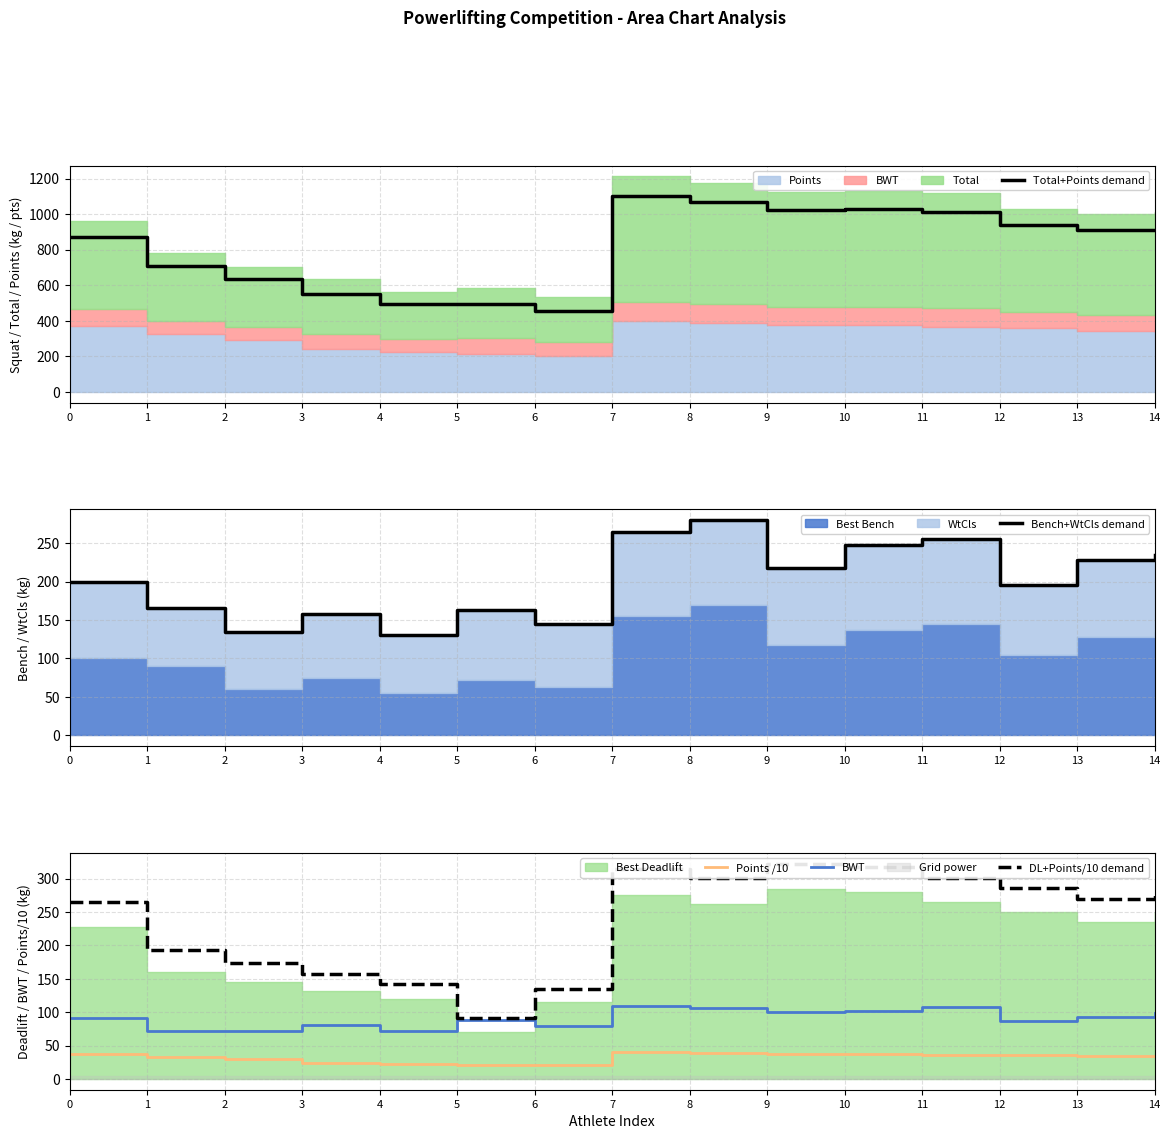

At which label does DL+Points/10 demand reach its peak?

9